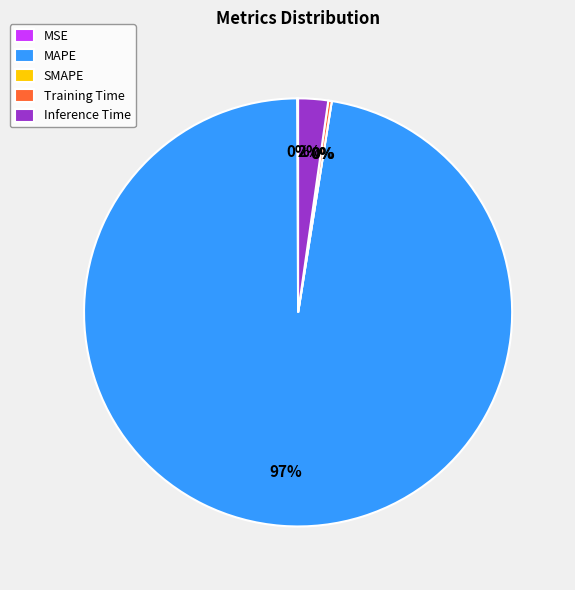

What portion of the pie excludes MSE?

99.9%